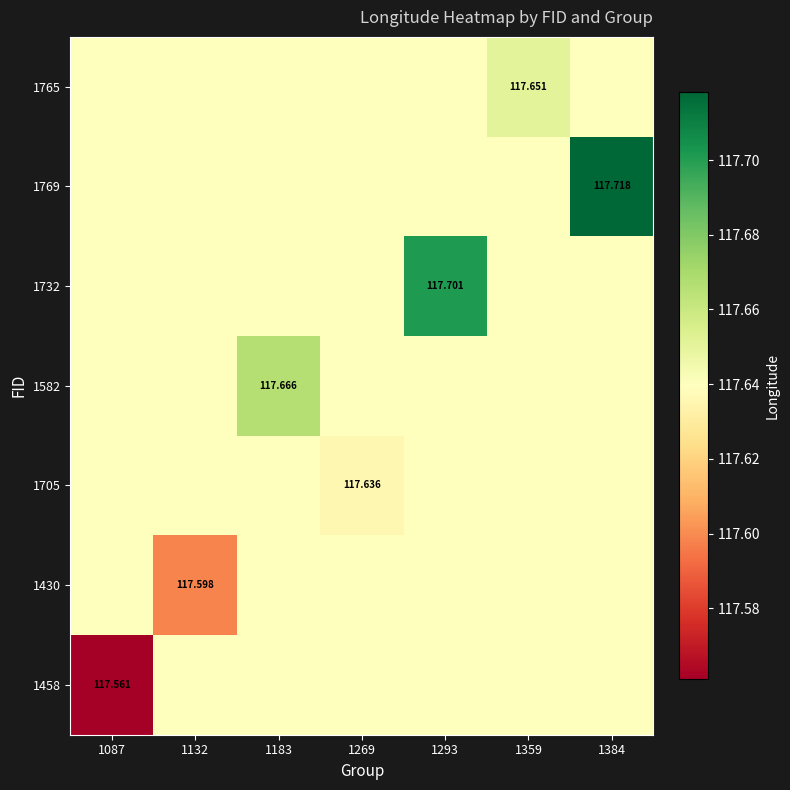

At how many categories does at least one series exceed 117?

7